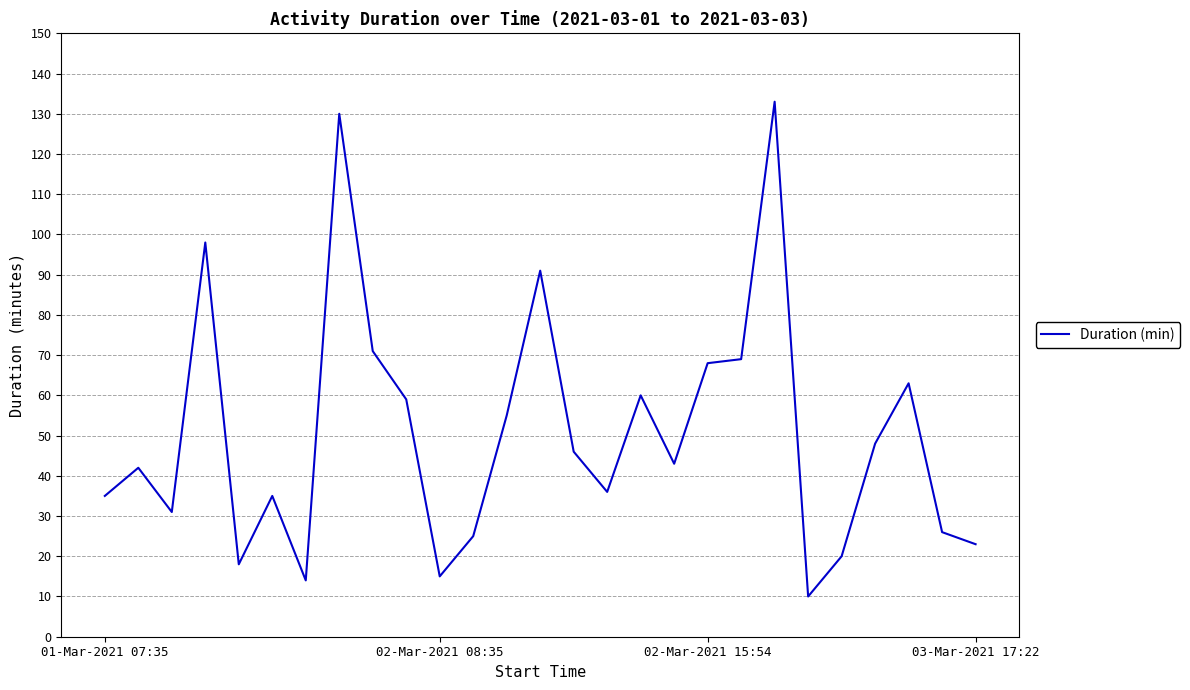

What is the difference between the maximum and minimum values?

123